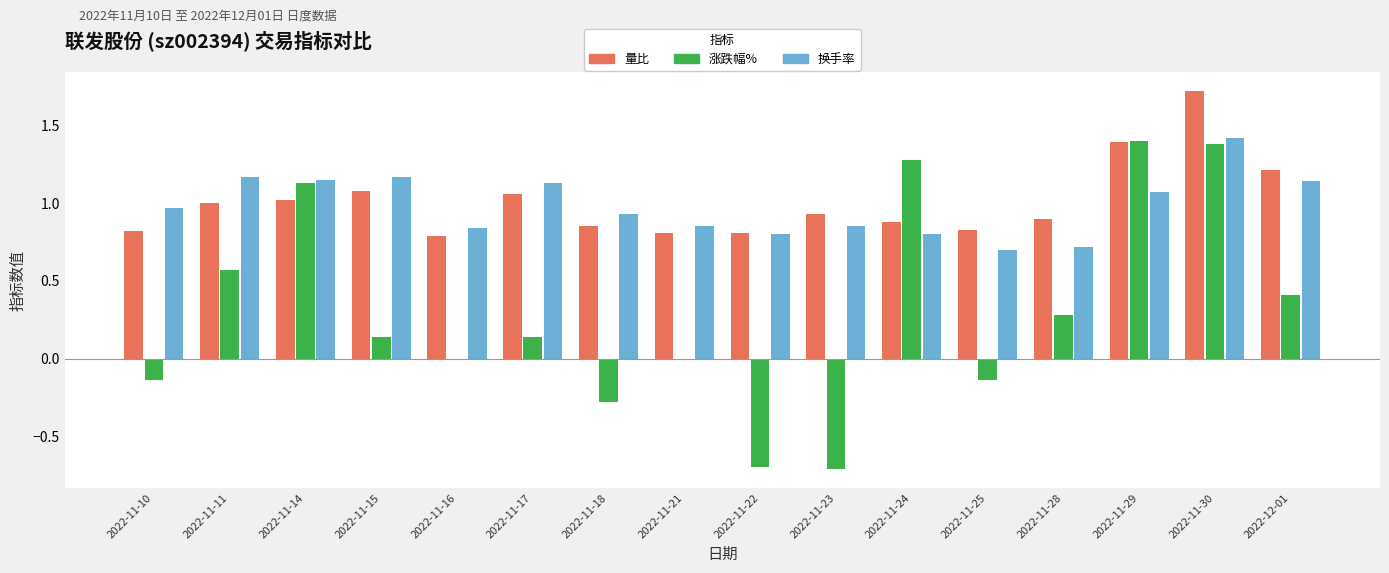

Which label corresponds to the largest value in the chart?

2022-11-30